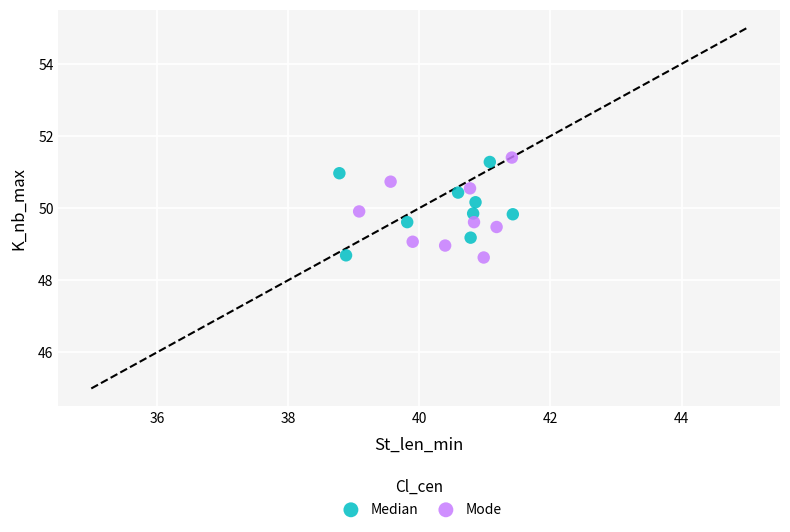

What are all the series names shown in the legend?

Median, Mode